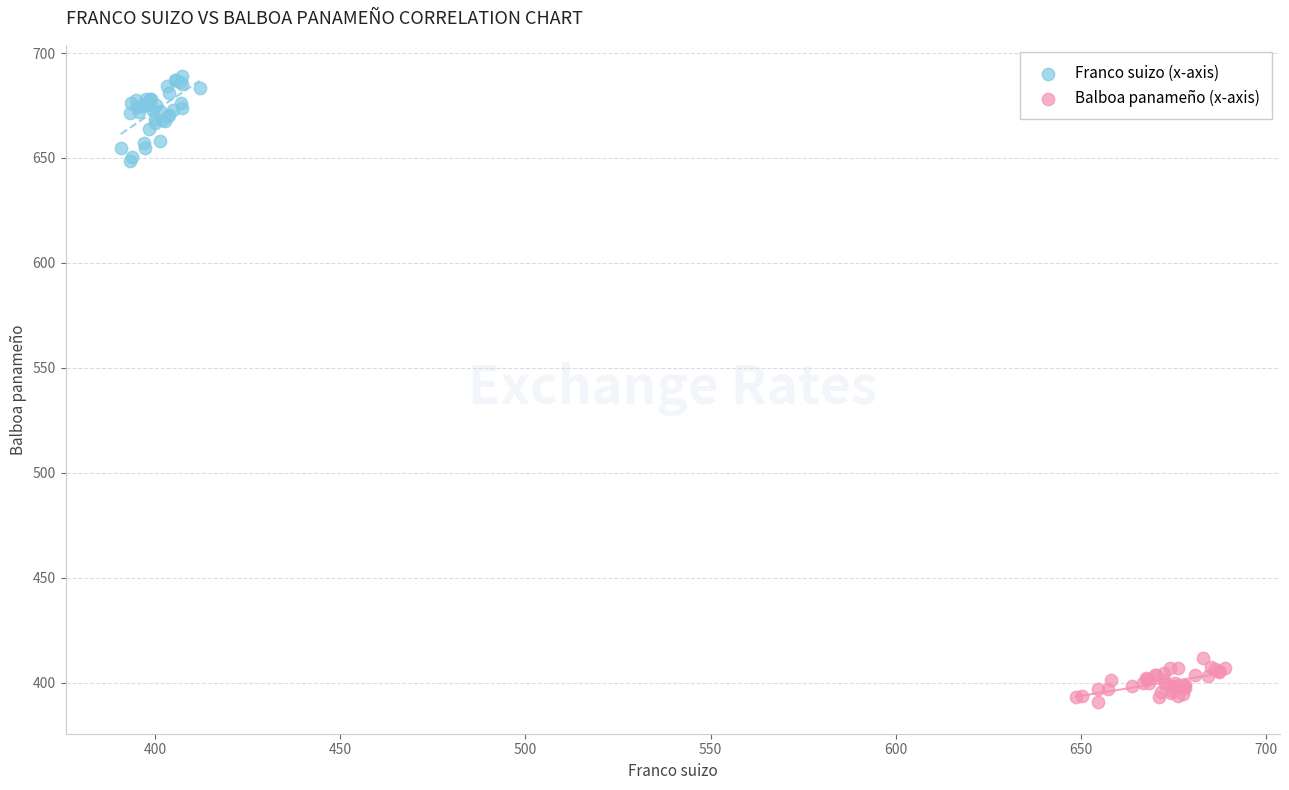

What are all the series names shown in the legend?

Franco suizo (x-axis), Balboa panameño (x-axis)